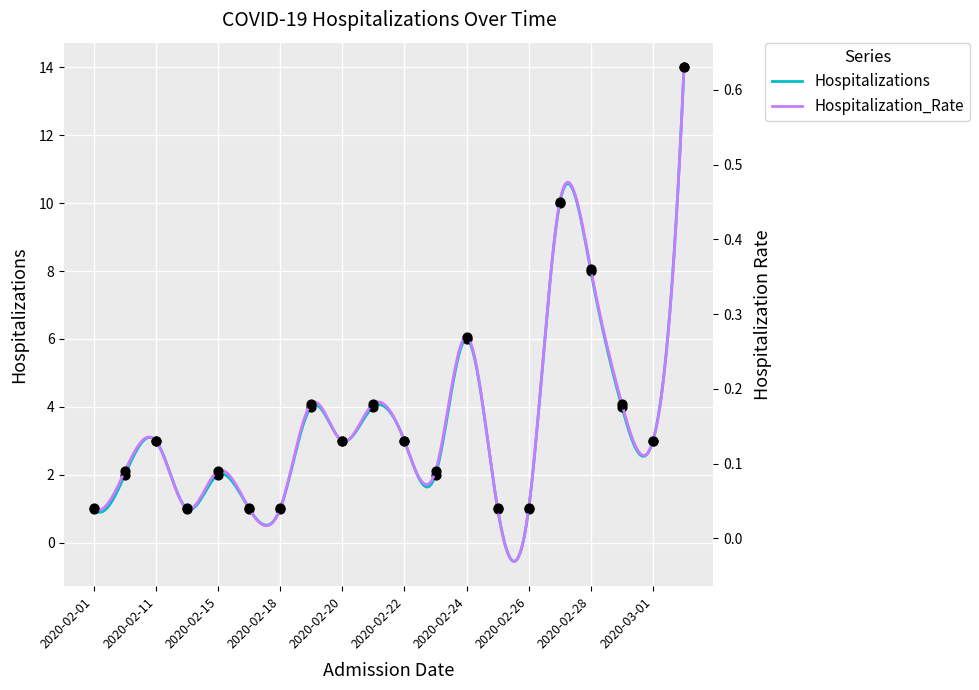

Which series has the largest total across all categories?

Hospitalizations